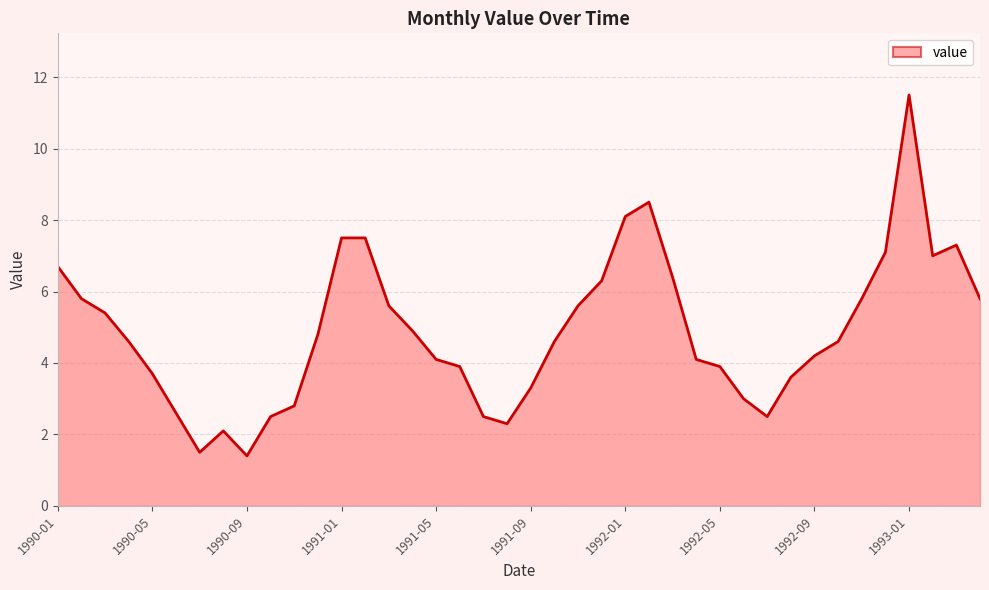

What is the maximum value shown in the chart?

11.5